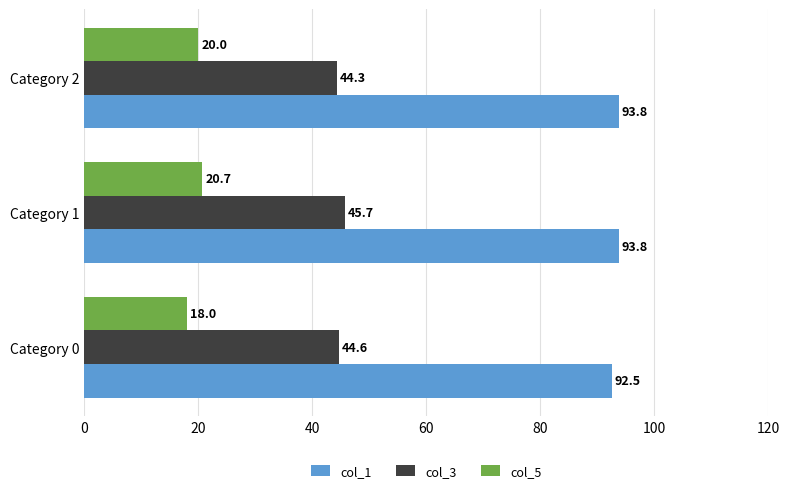

List the series in order of their peak value, lowest first.

col_5, col_3, col_1